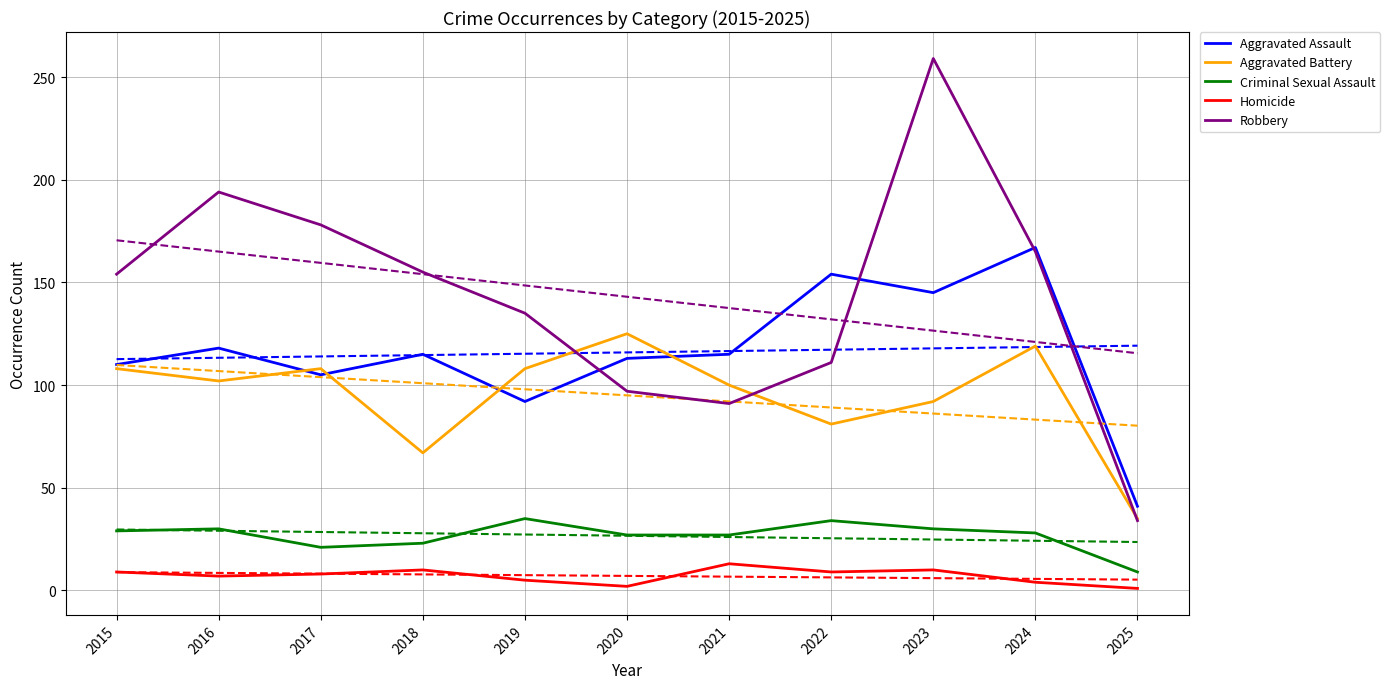

At which category is the sum across all series the highest?

2023